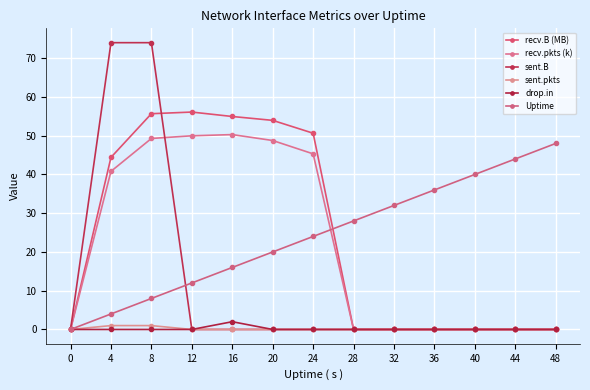

The value of sent.pkts at 4 is 1.5. True or false?

False